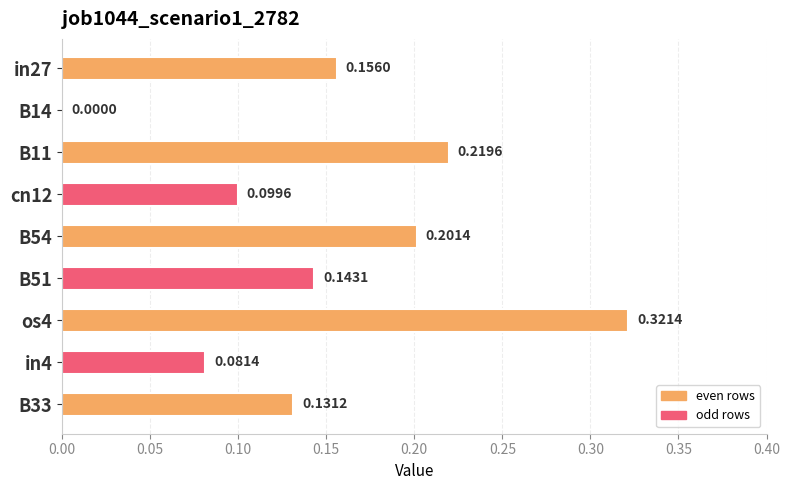

Between in27 and os4, which is larger?

os4